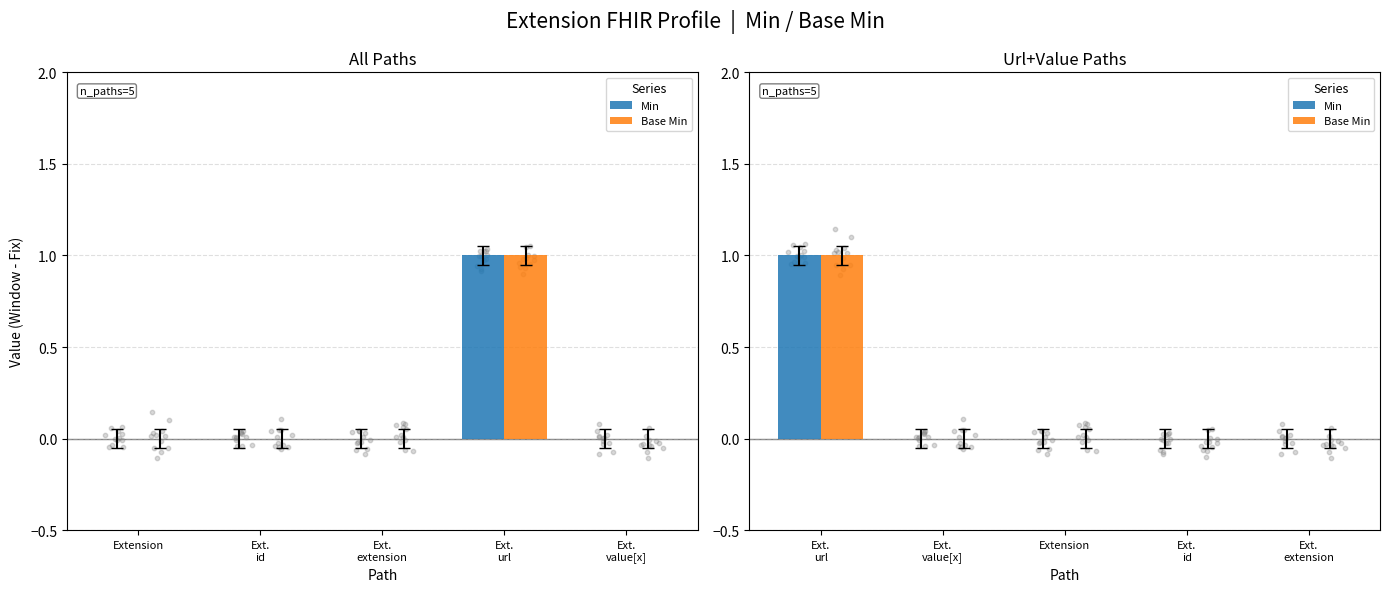

Which series has the widest spread of Y values?

Min